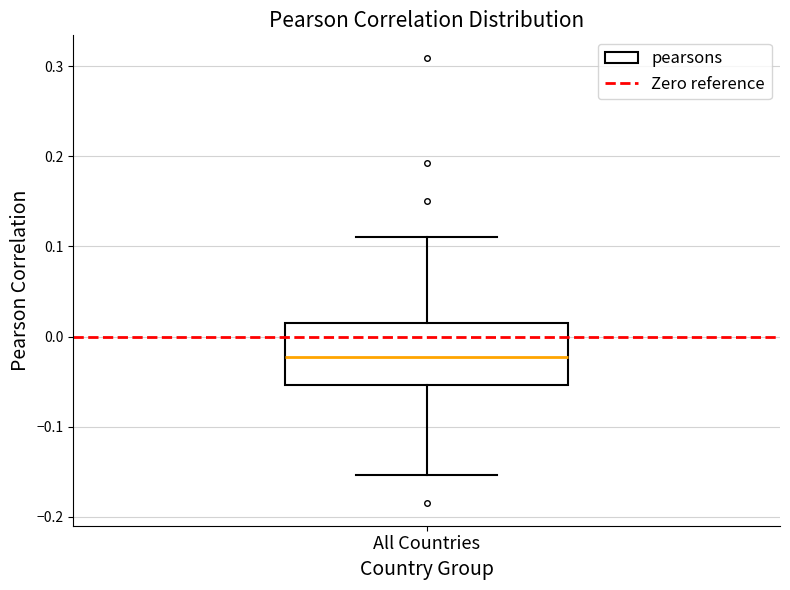

Where is the upper edge of the box for All Countries on the y-axis? The values are not printed on the chart, so give them approximately, as read against the axis.

0.02